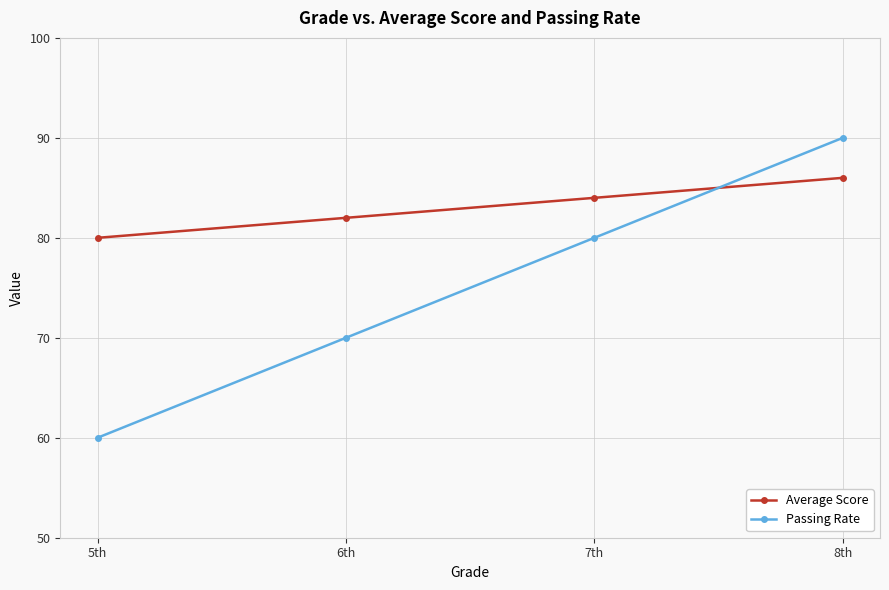

Is the value of Passing Rate at 5th greater than the value of Average Score at 6th?

No